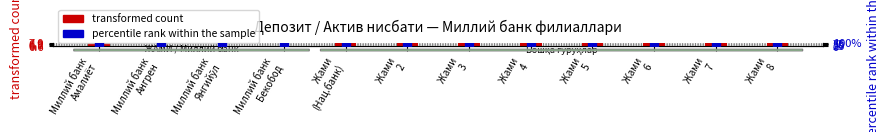

What is the change in value from Жами
(Нац.банк) to Жами
8?

+4.3